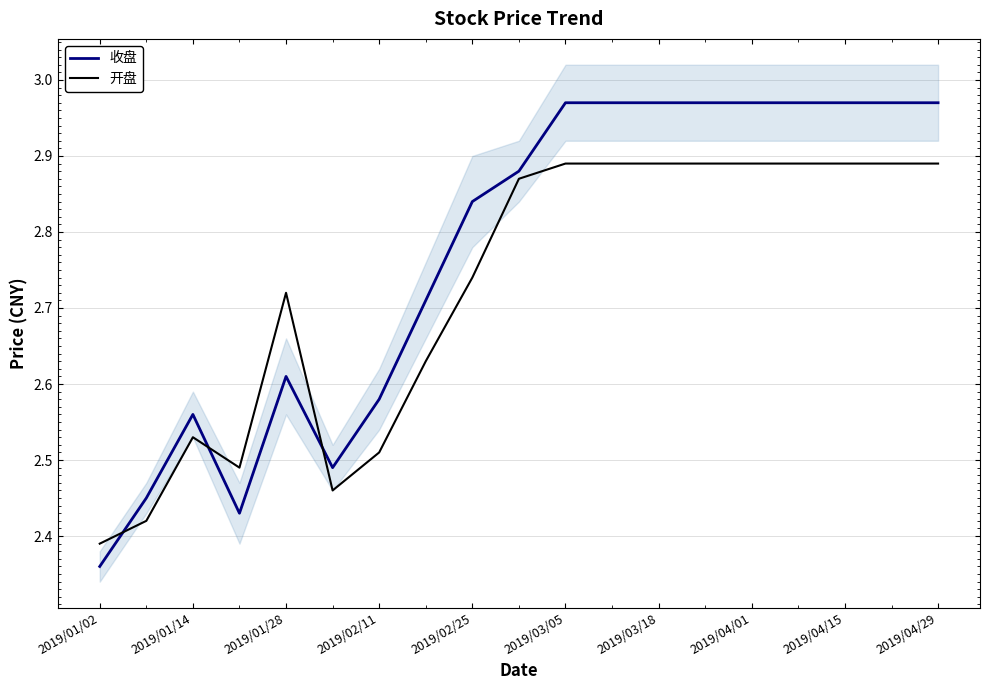

Which series ends up on top after the final intersection of 开盘 and 收盘?

收盘